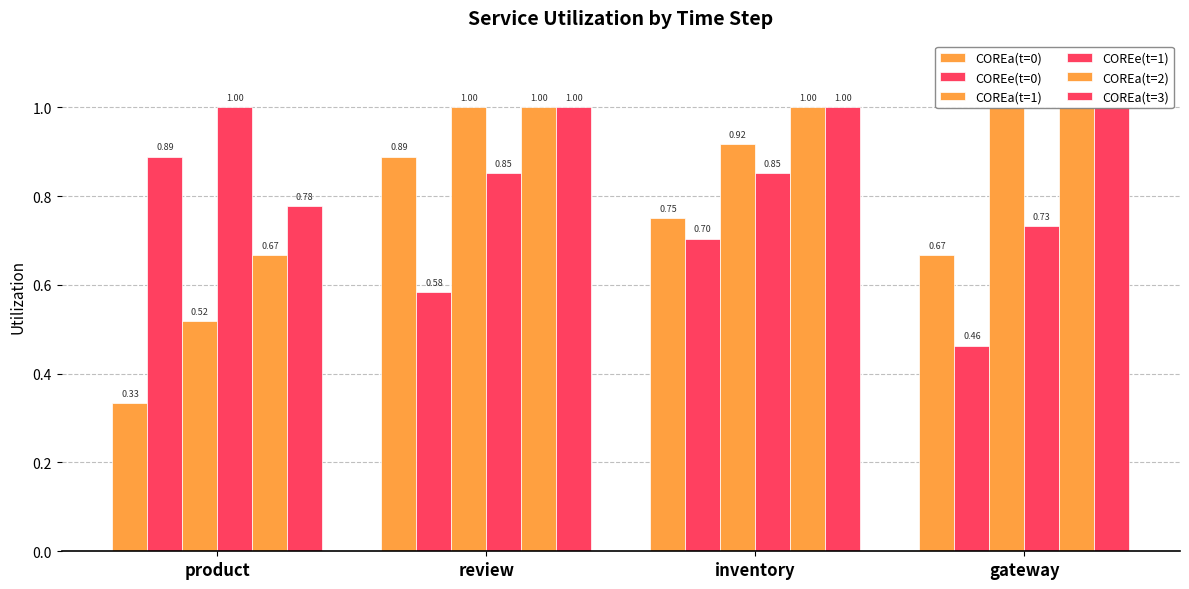

True or false: COREa(t=0) has a value of 1.2 at review.

False